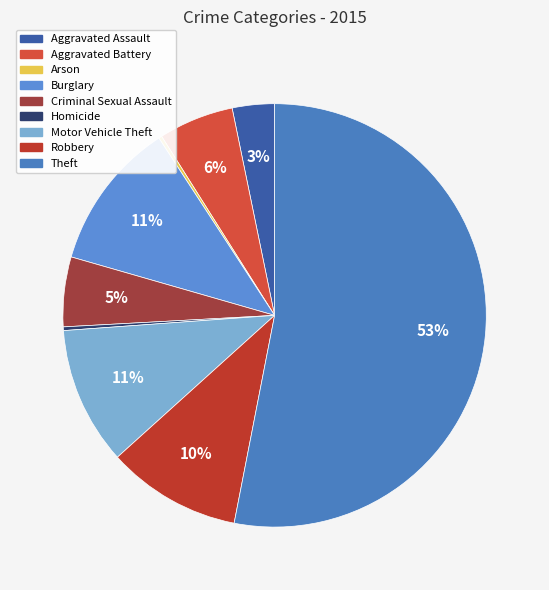

Is there a majority slice in this chart?

Yes